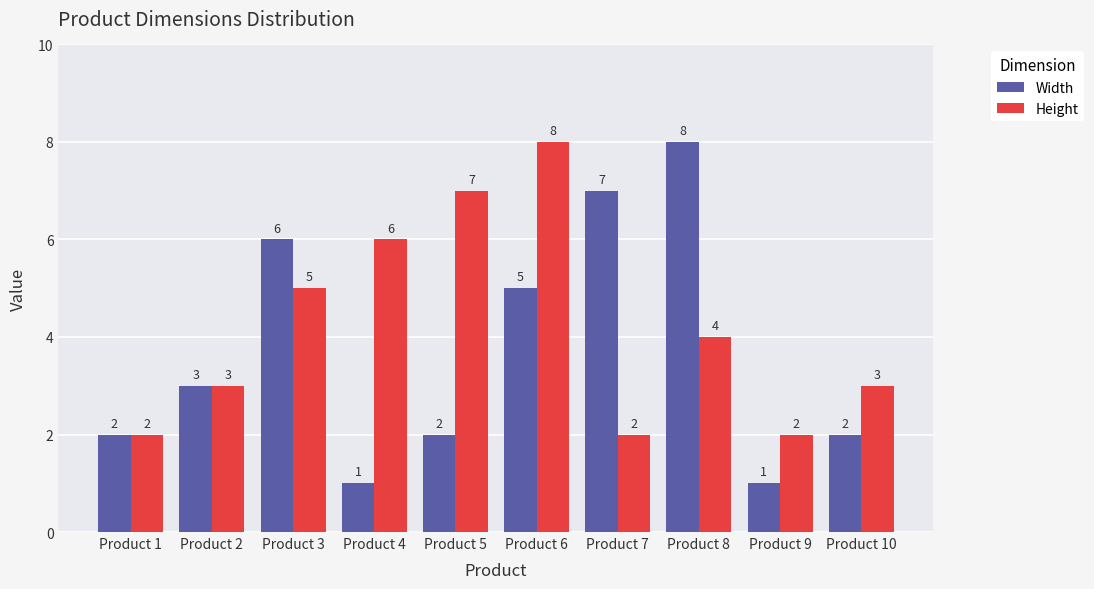

At Product 7, list the series in order from smallest to largest.

Height, Width